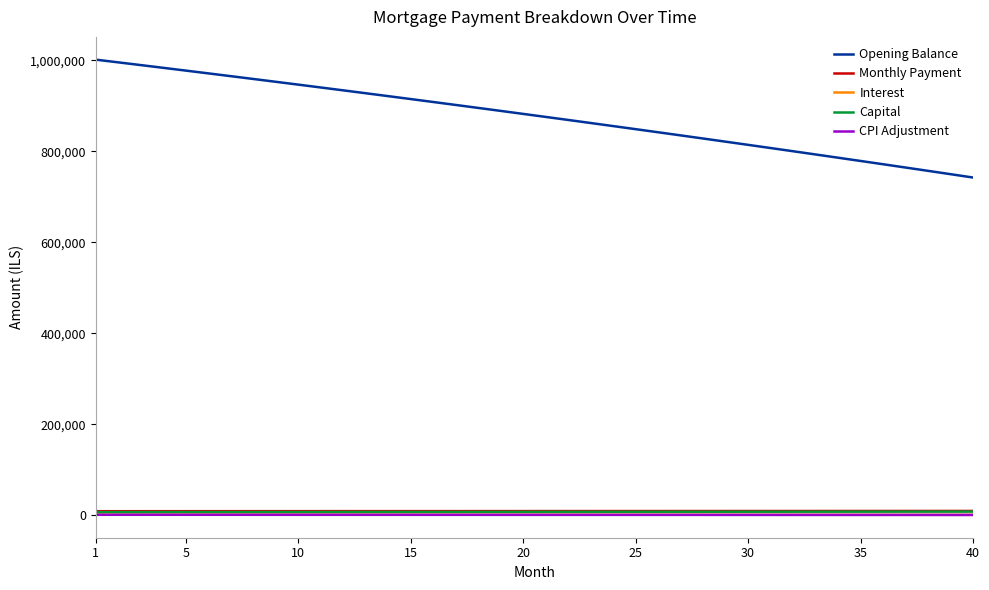

What are all the series names shown in the legend?

Opening Balance, Monthly Payment, Interest, Capital, CPI Adjustment